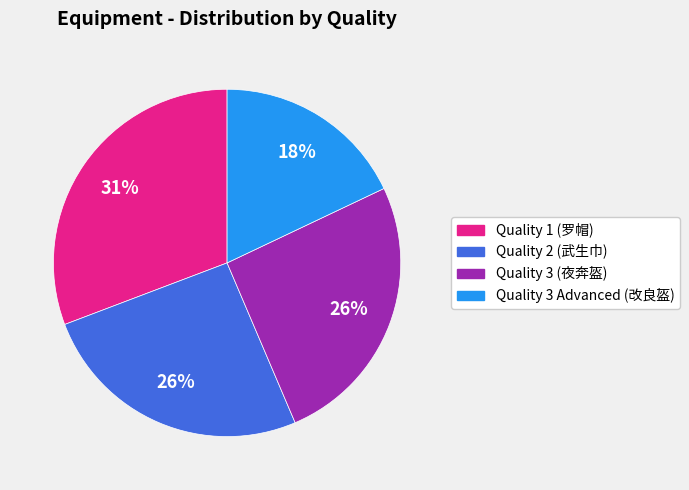

Is the sum of Quality 1 (罗帽) and Quality 2 (武生巾) greater than half?

Yes